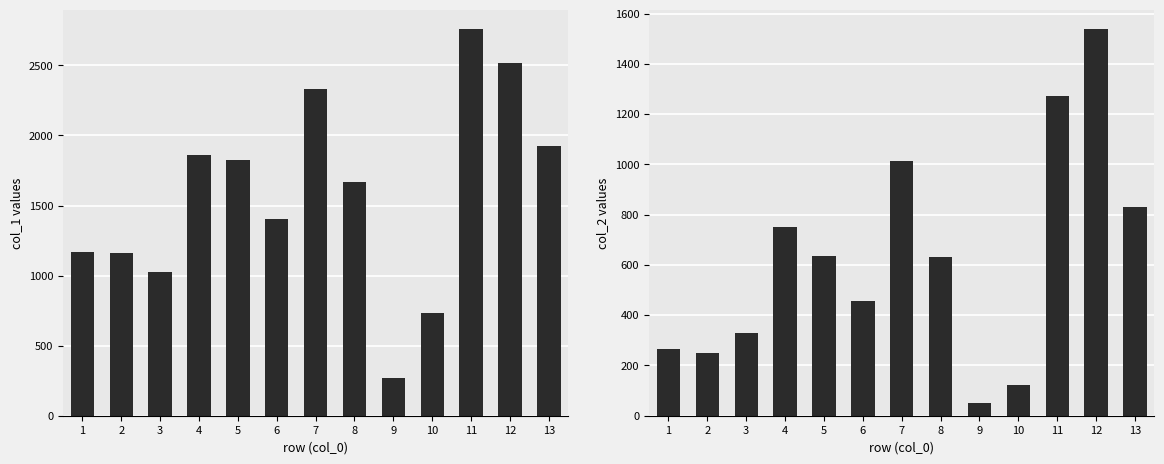

Rank the series by their maximum value, from highest to lowest.

col_1, col_2